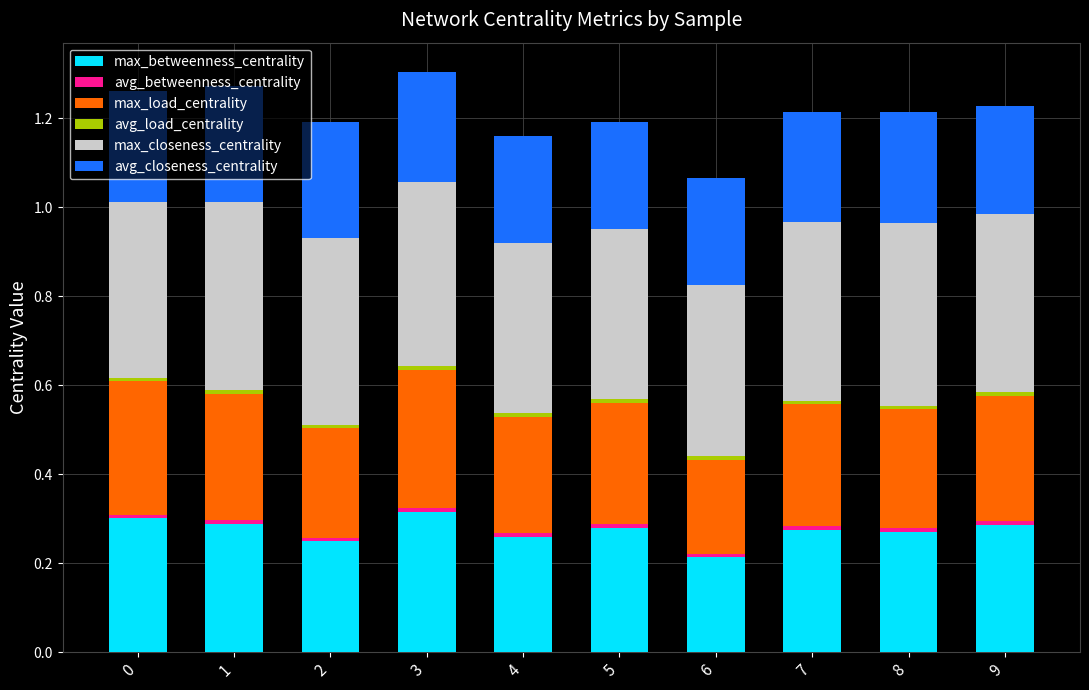

At which label does max_betweenness_centrality reach its minimum?

6